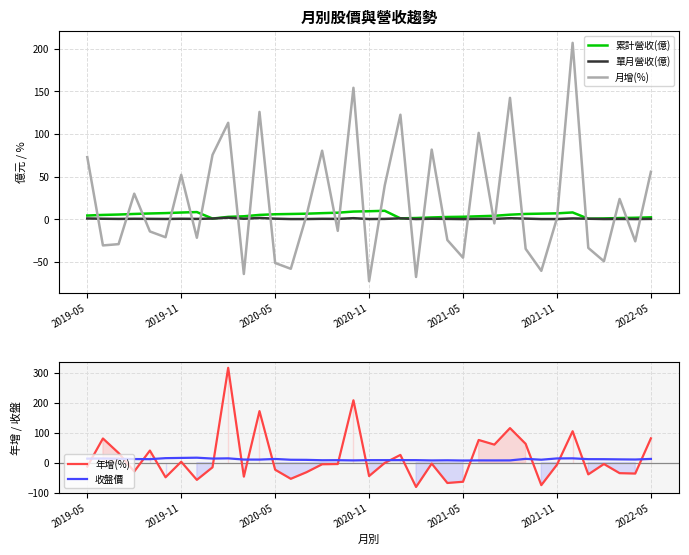

What is the maximum value for 累計營收(億)?

10.0